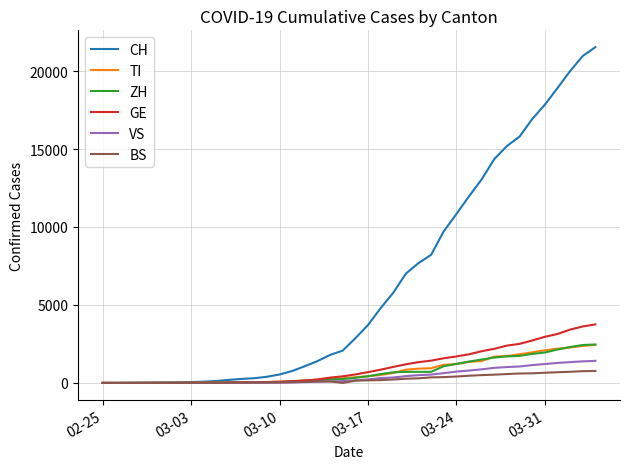

Which series has the largest range (max minus min)?

CH